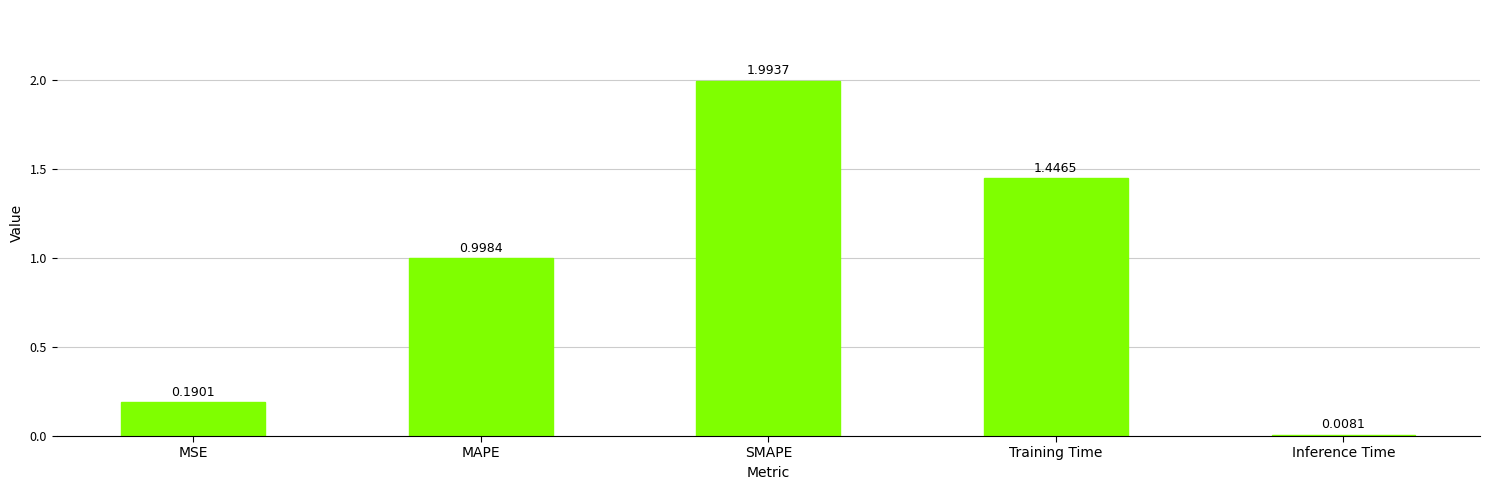

What is the change in value from MSE to Inference Time?

-0.2